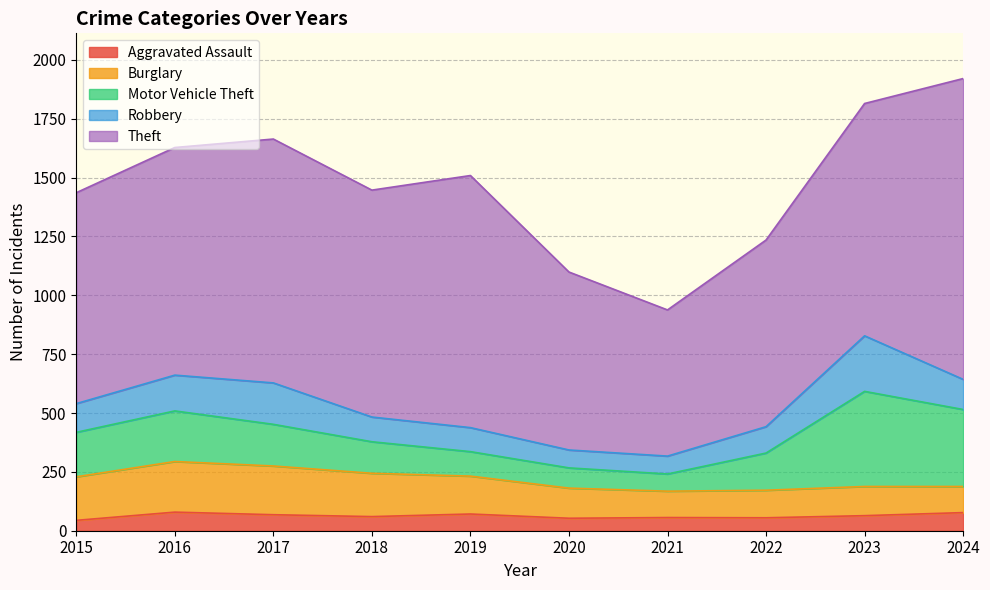

True or false: Aggravated Assault and Theft intersect in this chart.

False